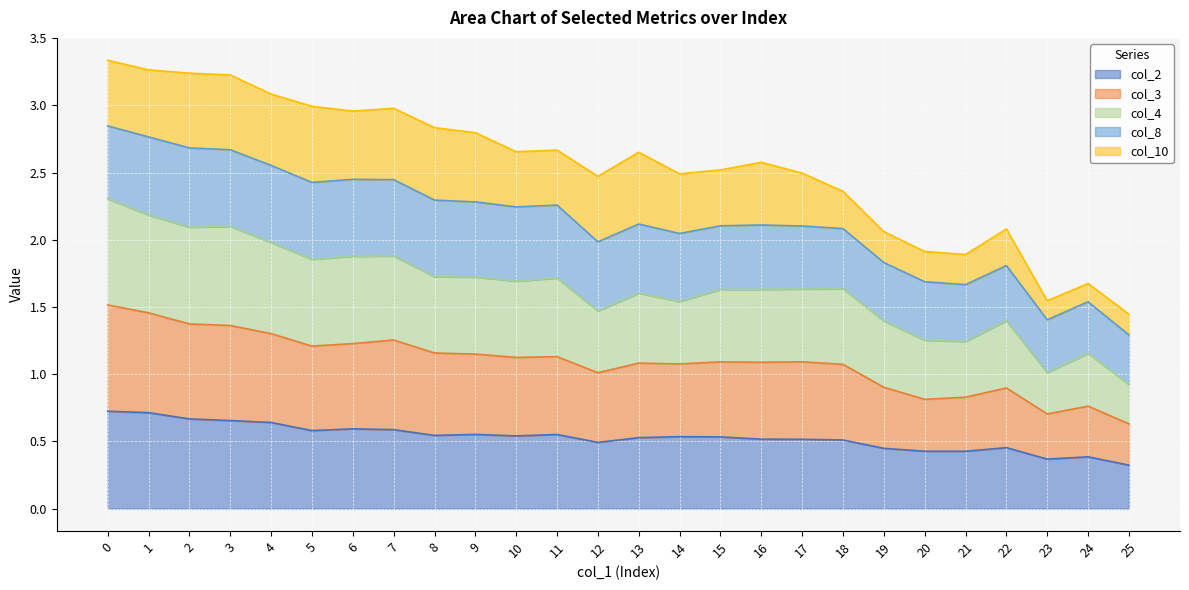

True or false: col_4 and col_2 intersect in this chart.

False